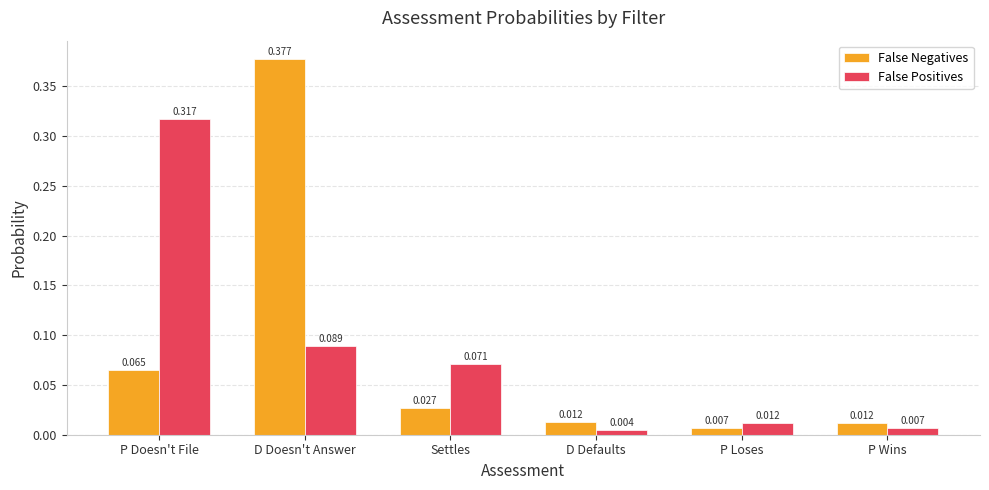

Which series changed the most between Settles and P Loses?

False Positives